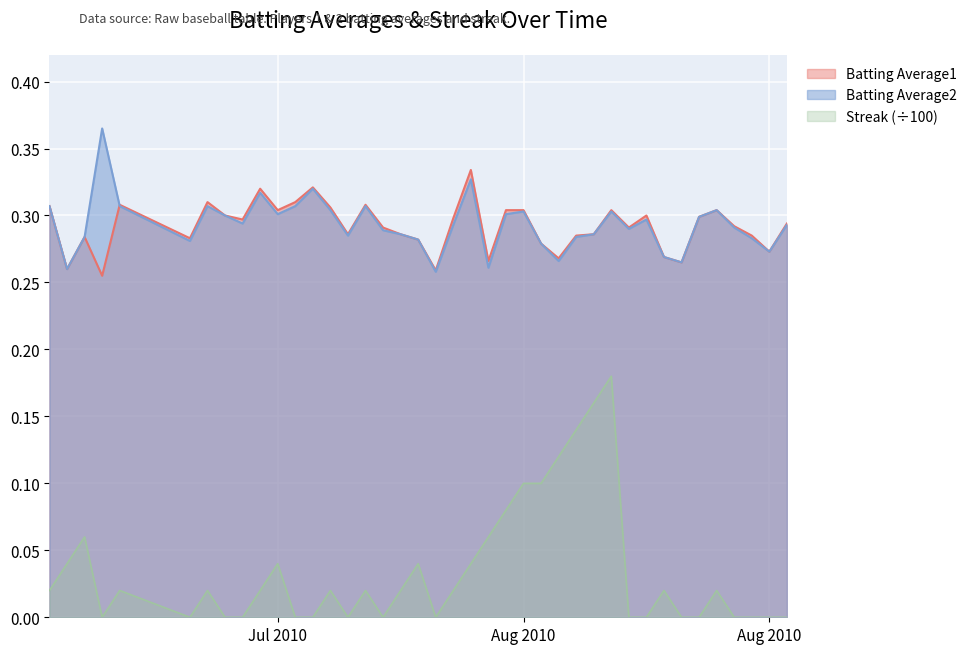

At how many categories does at least one series exceed 0?

40